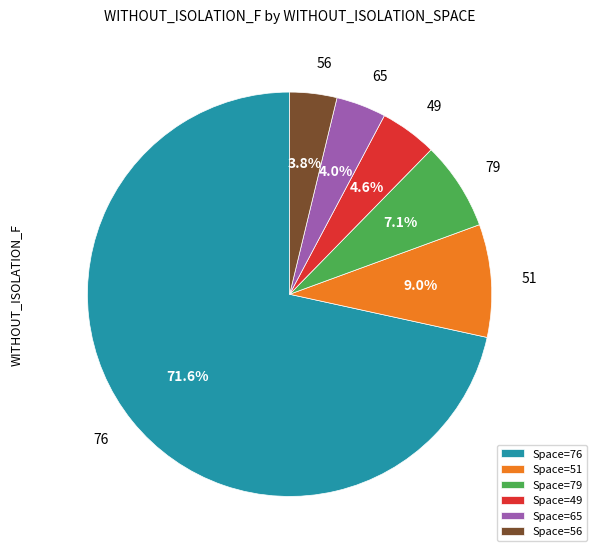

To the nearest percent, what is the average slice percentage?

17%